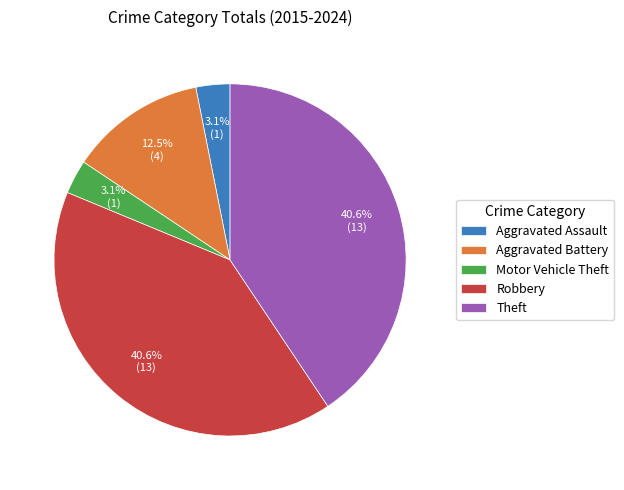

Is there any slice that represents more than half of the pie?

No